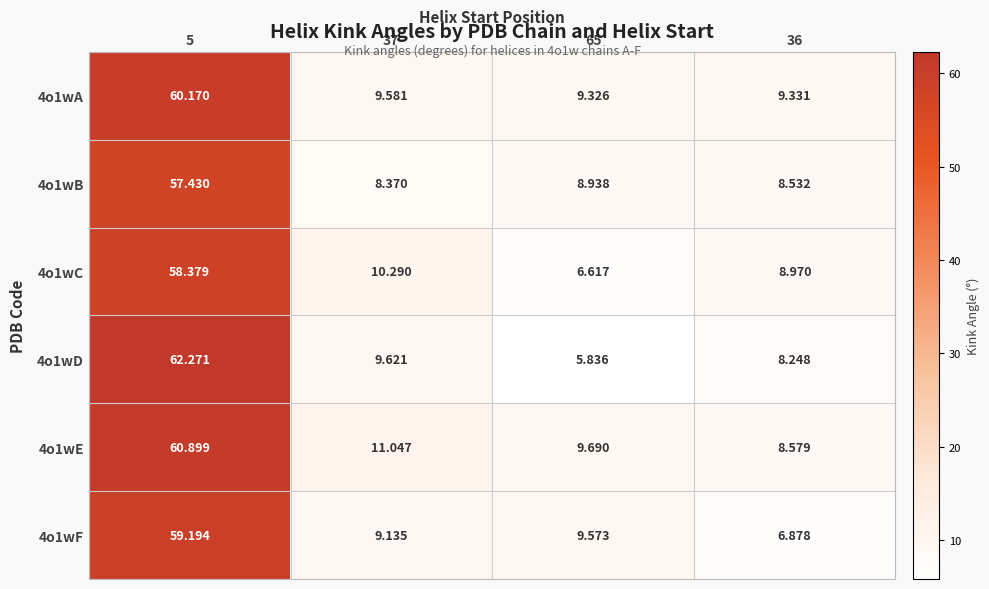

Which series has the largest range (max minus min)?

4o1wD